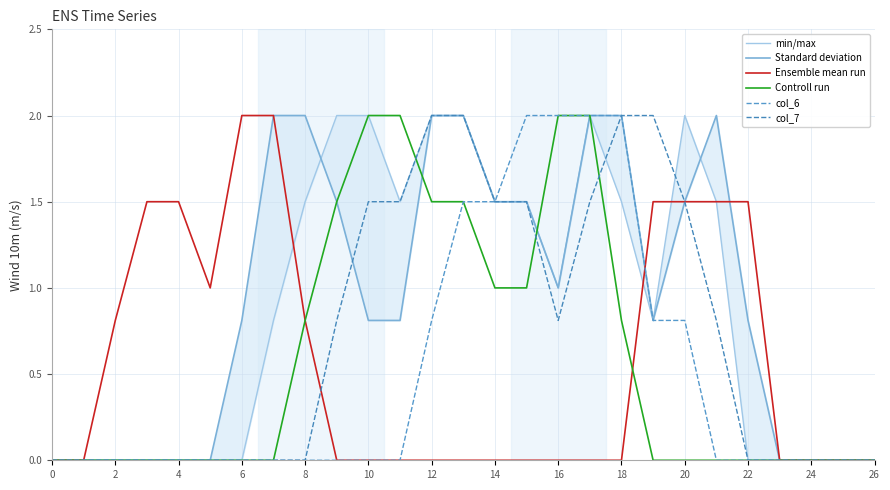

Does the chart display data point markers on the line(s)?

No